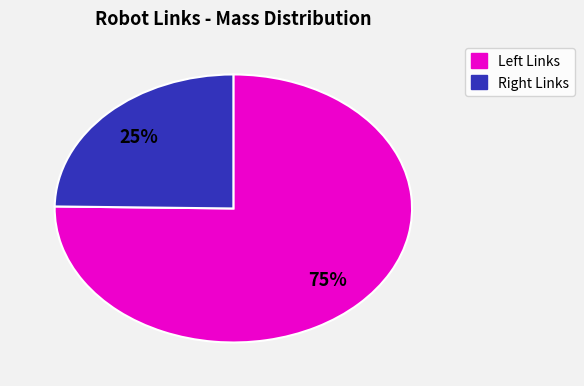

How many segments does this pie chart have?

2